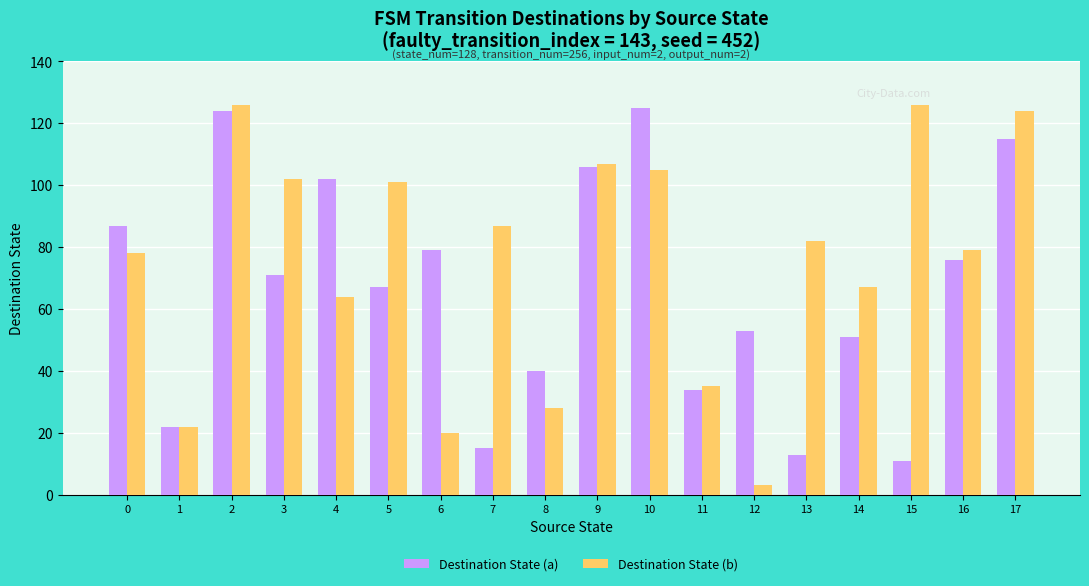

How many groups of bars are there?

18